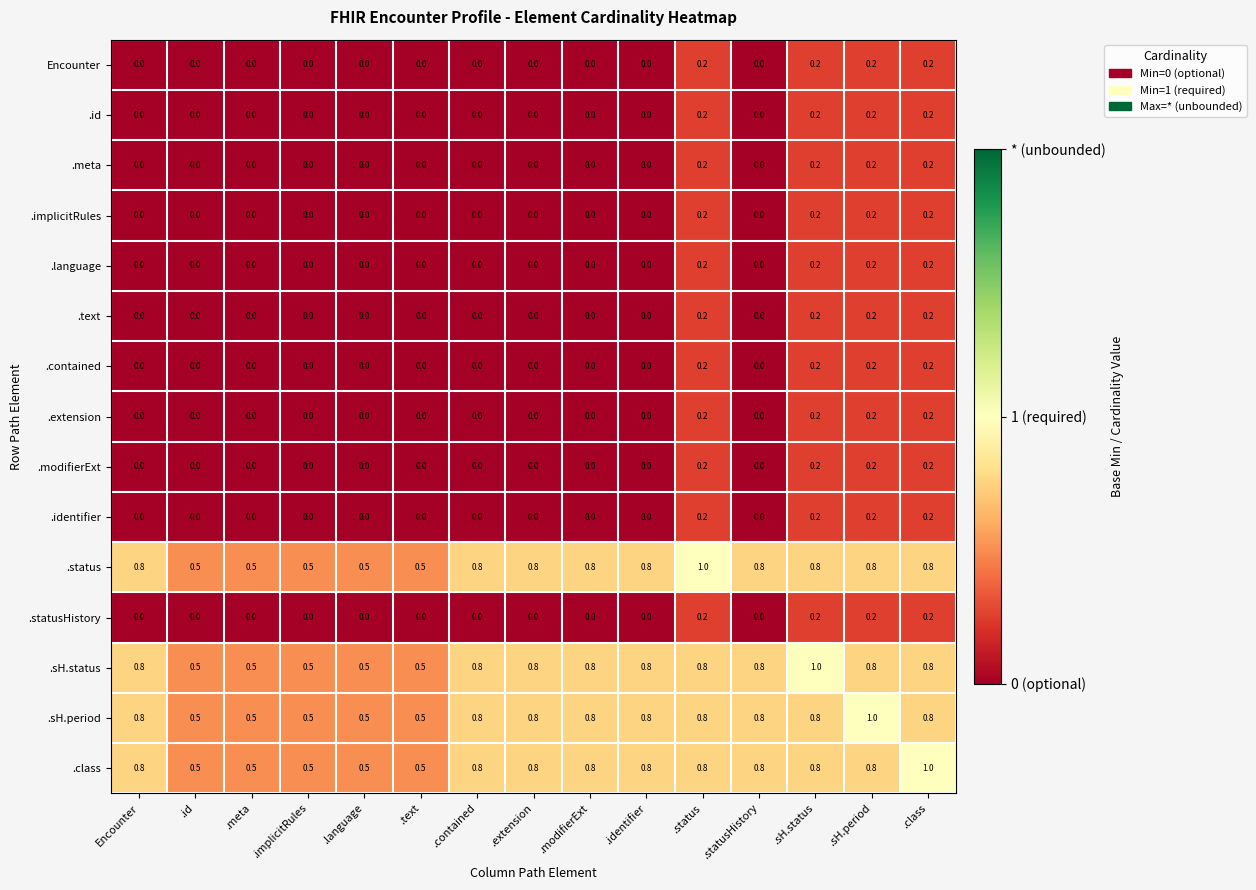

What is the difference between the maximum and minimum values in the .sH.period series?

0.5